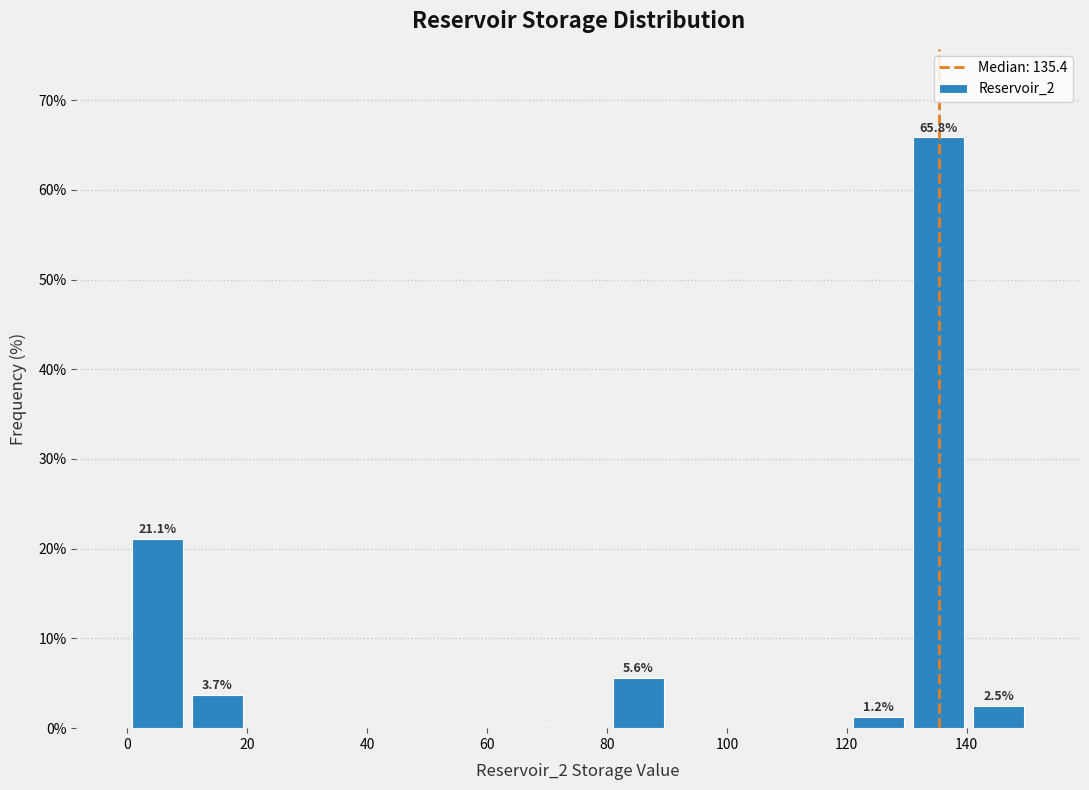

Over which range of the x-axis is the bar tallest?

130 to 140